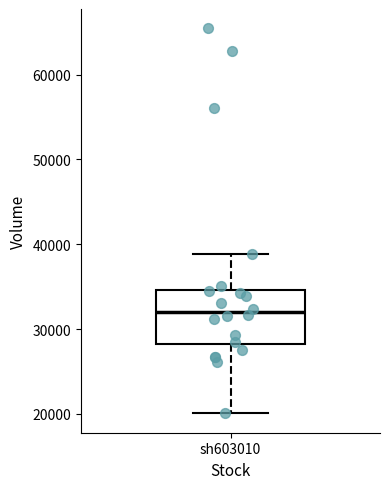

Read this box plot against the y-axis: the position of the median line, the range covered by the box, and the ends of both whiskers. The values are not printed on the chart, so give them approximately, as read against the axis.

median 32000, box 28000 to 35000, whiskers 20000 to 39000